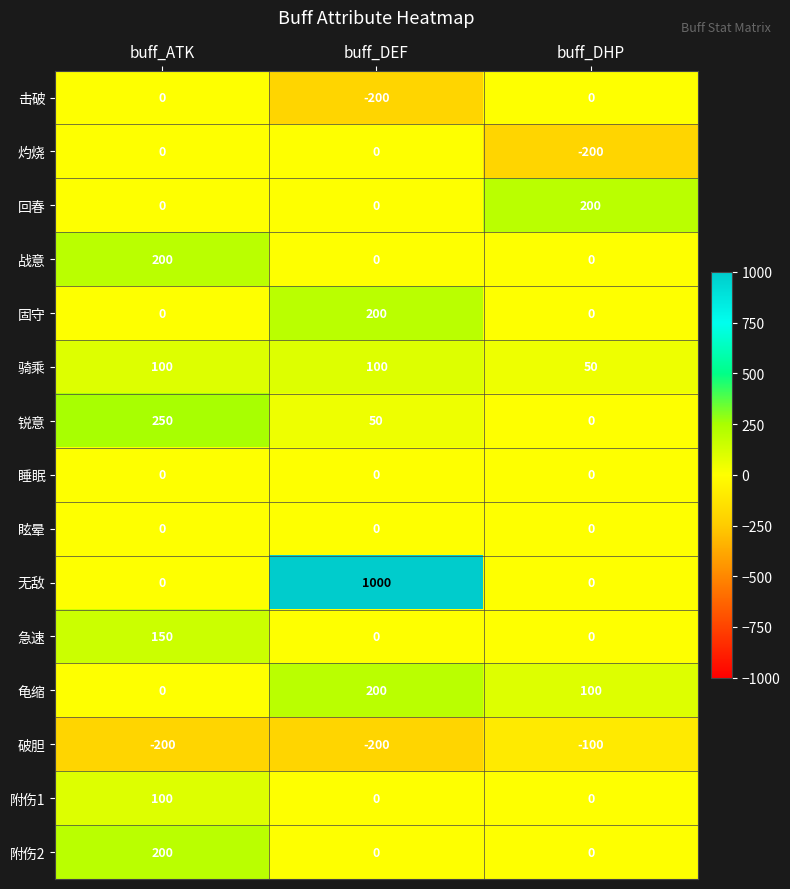

What is the spread (max minus min) of values at buff_DEF?

1200